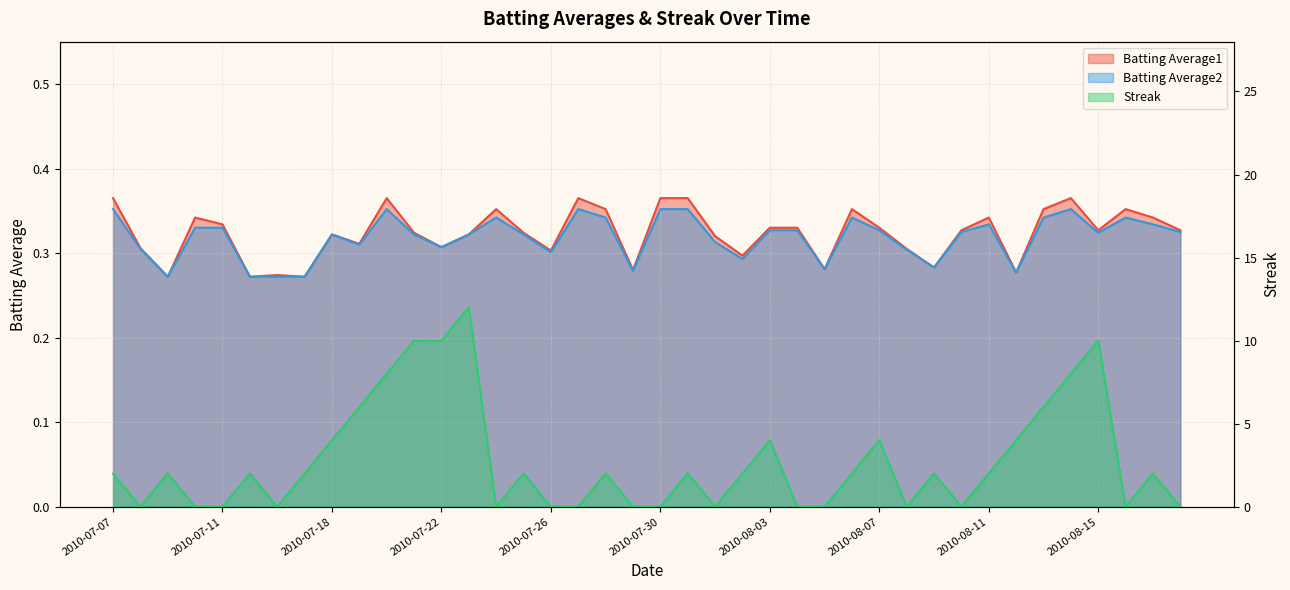

What is the spread (max minus min) of values at 2010-08-16?

0.4